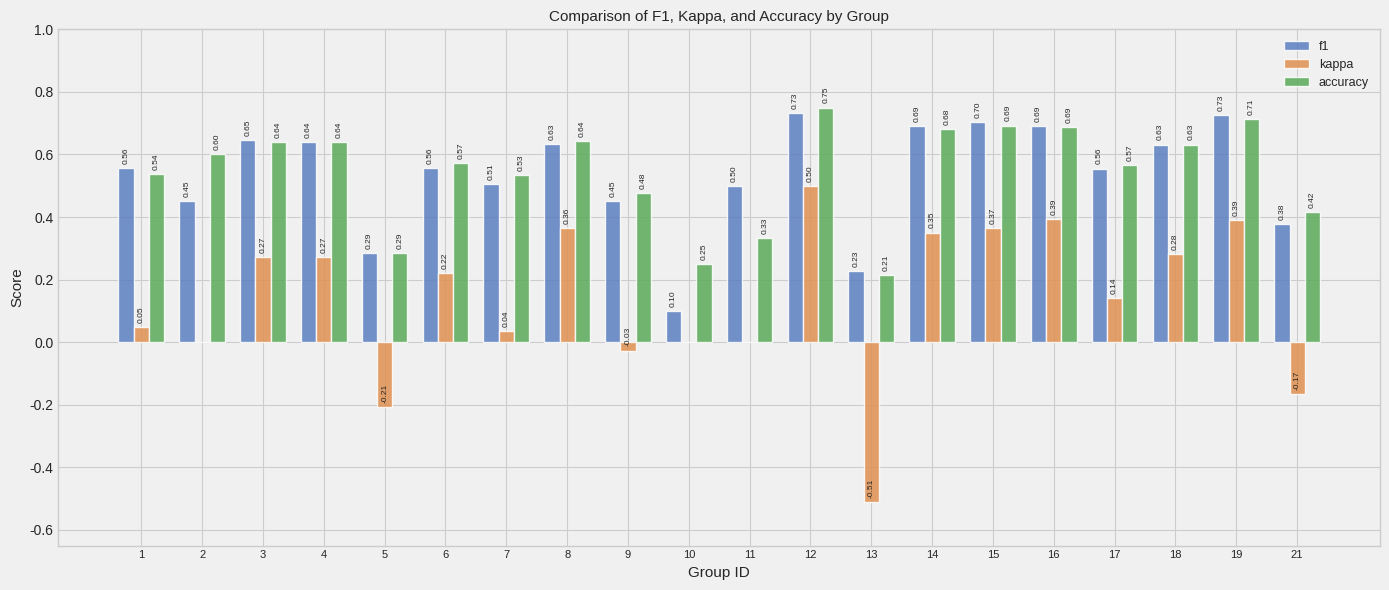

Which series changed the most between 5 and 19?

kappa